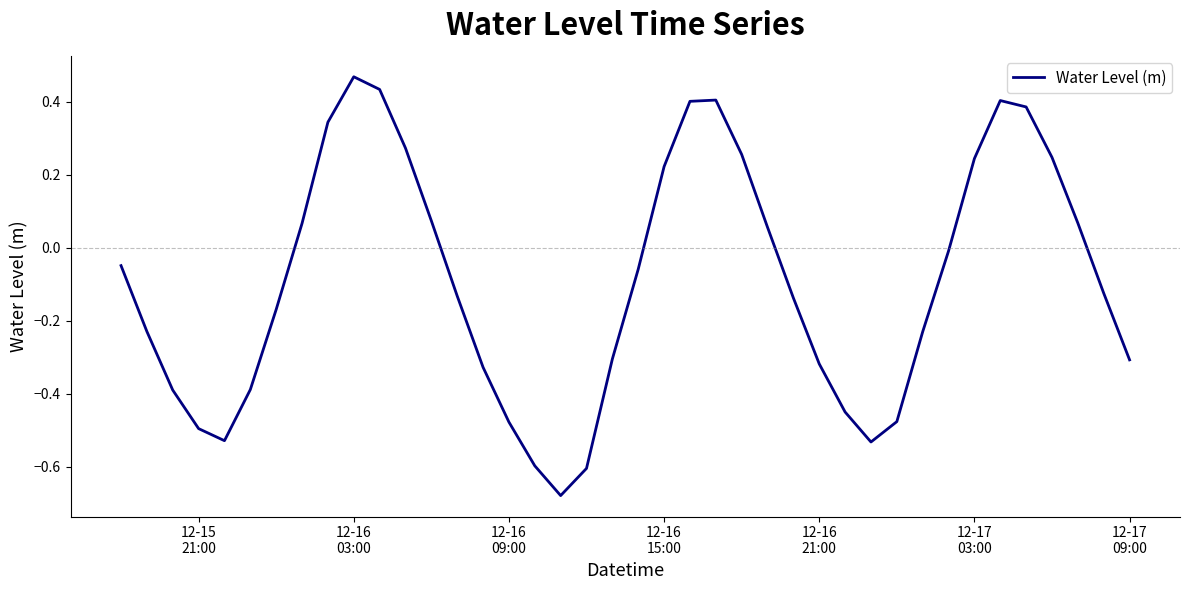

What is the difference between the maximum and minimum values?

1.1